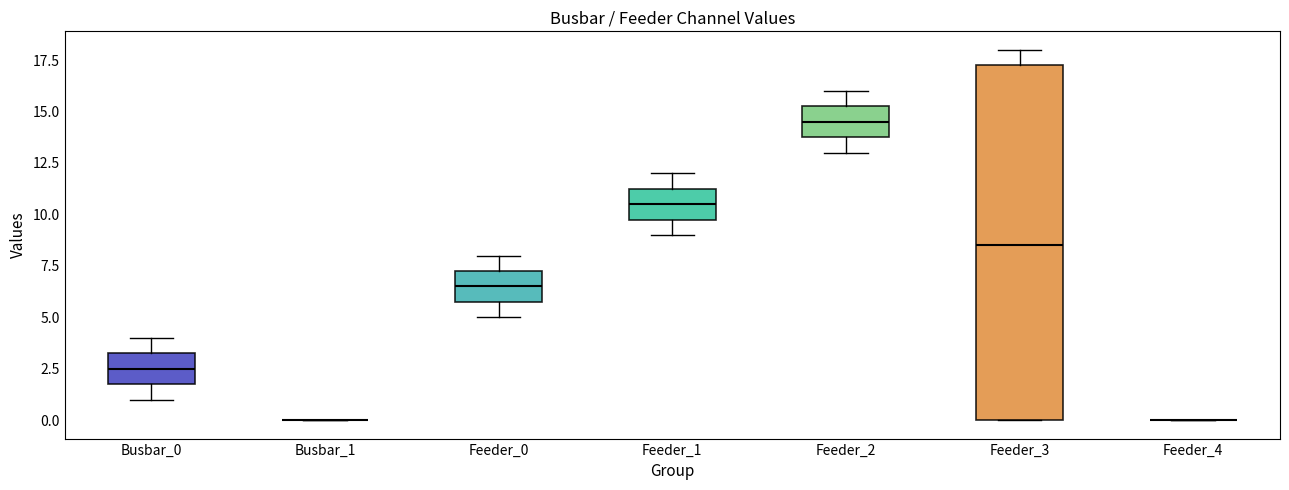

Which box is the tallest, from its lower edge to its upper edge?

Feeder_3